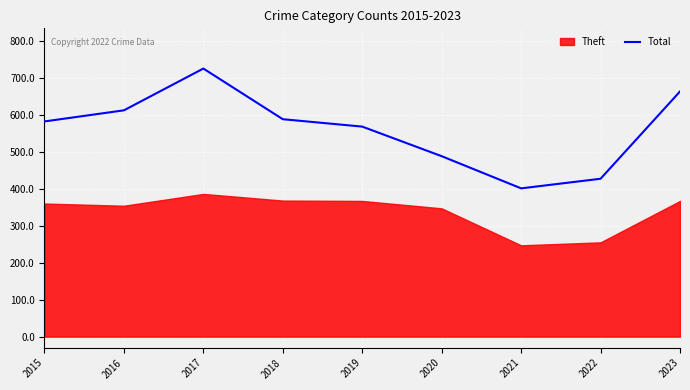

True or false: Total has a value of 180 at 2015.

False